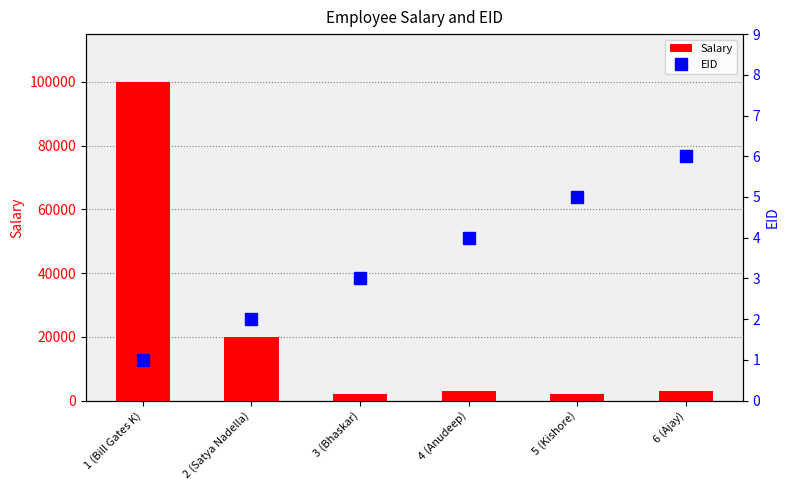

What position from the left is 4 (Anudeep)?

4